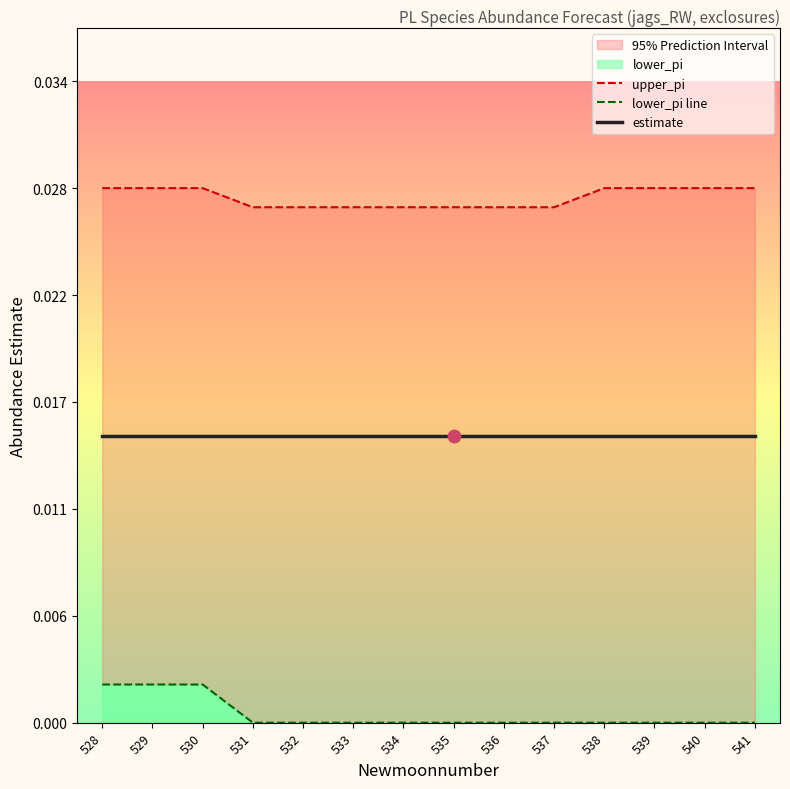

Is the value of lower_pi line at 528 greater than the value of upper_pi at 540?

No